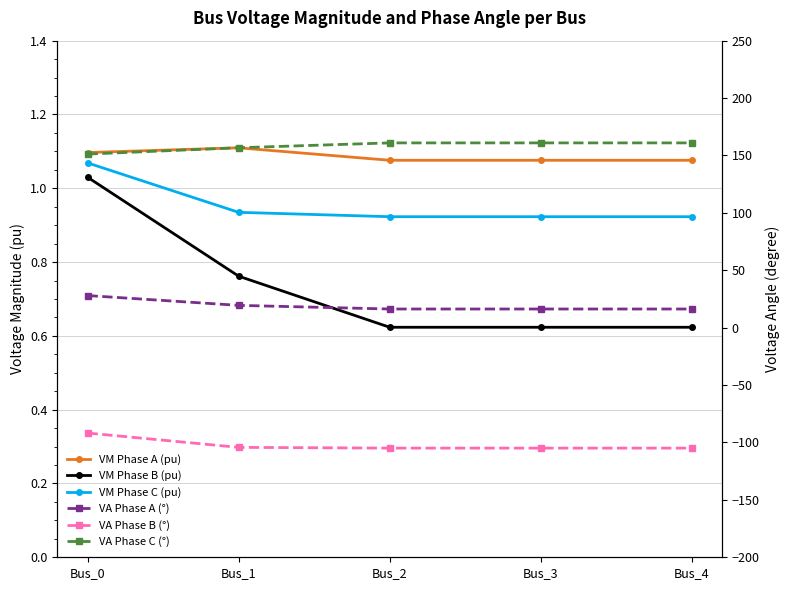

Reading left to right, extract all data points from this chart.

VM Phase A (pu): 1.1	1.1	1.1	1.1	1.1
VM Phase B (pu): 1.0	0.8	0.6	0.6	0.6
VM Phase C (pu): 1.1	0.9	0.9	0.9	0.9
VA Phase A (°): 28.0	19.4	16.3	16.3	16.3
VA Phase B (°): -91.8	-104.3	-104.9	-104.9	-104.9
VA Phase C (°): 151.2	156.7	161.0	161.0	161.0